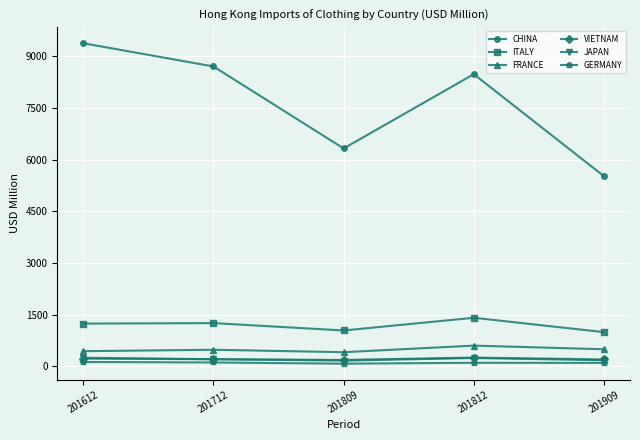

What is the difference between the second highest and second lowest values in the ITALY series?

213.9